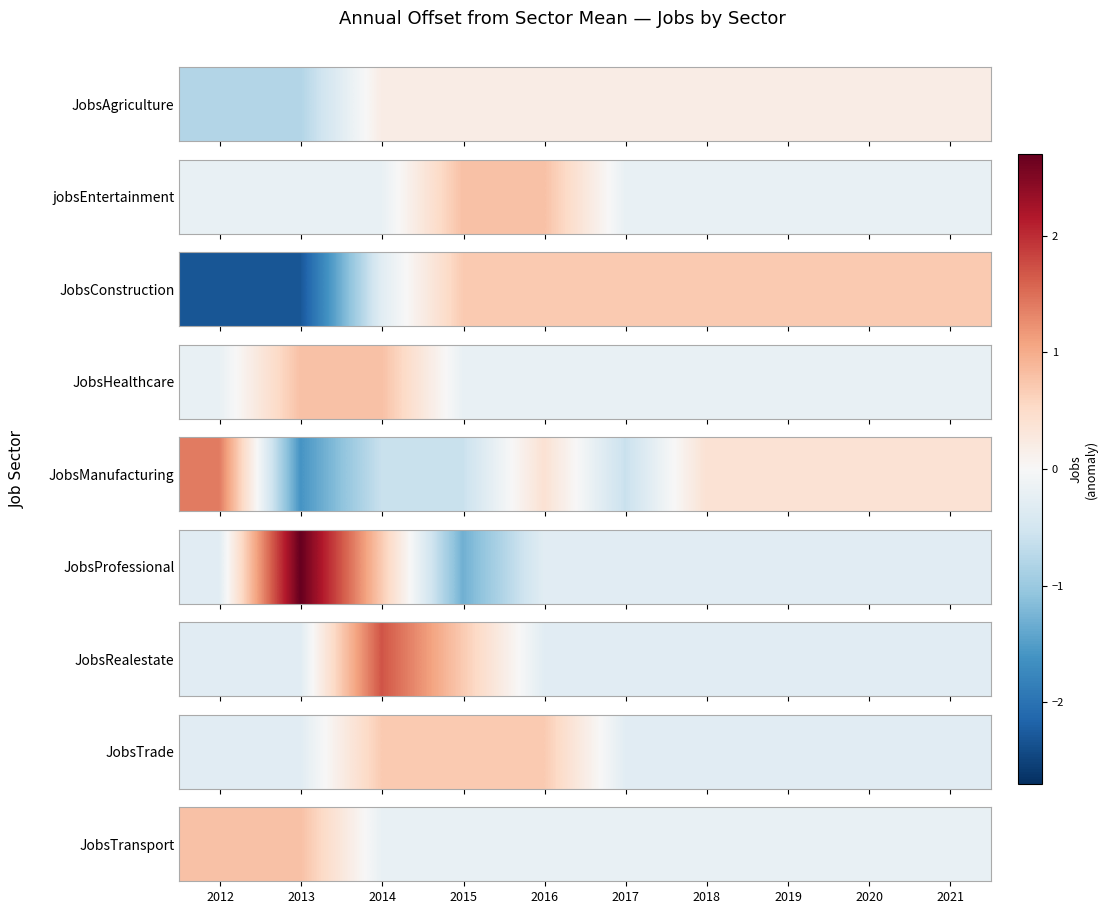

How many positive values are there?

2